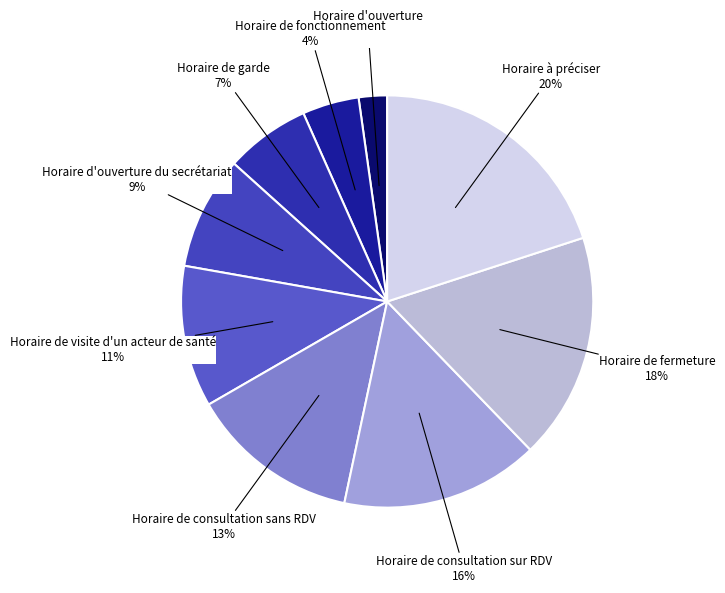

To the nearest percent, what is the average slice percentage?

11%